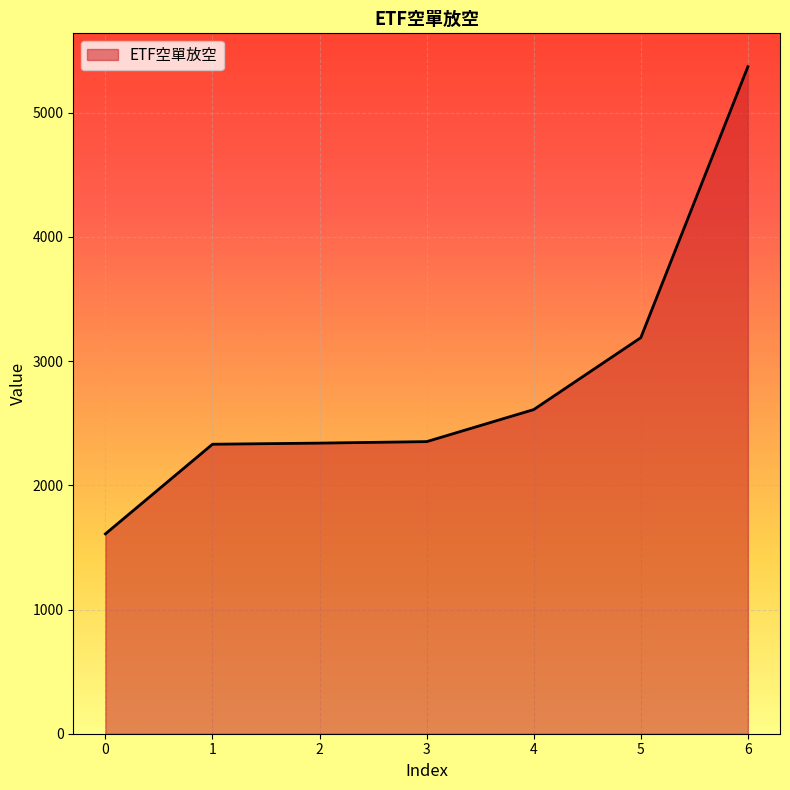

How many values are below 2352?

3